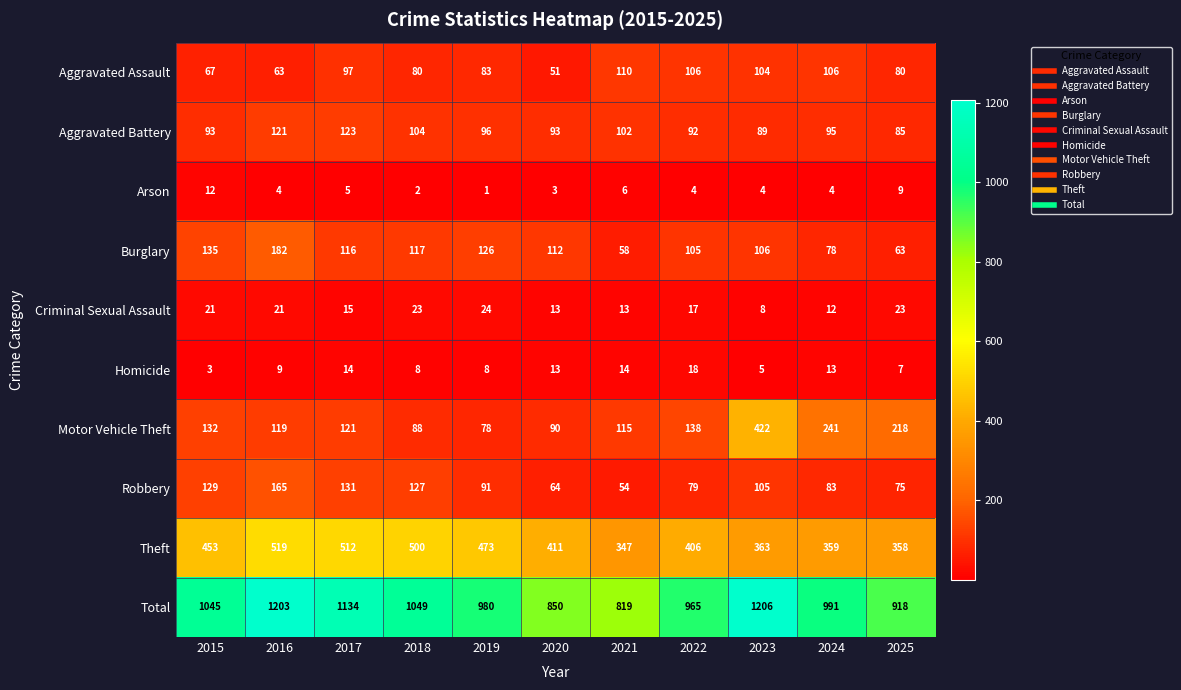

Between 2017 and 2024, which series saw the biggest shift?

Theft